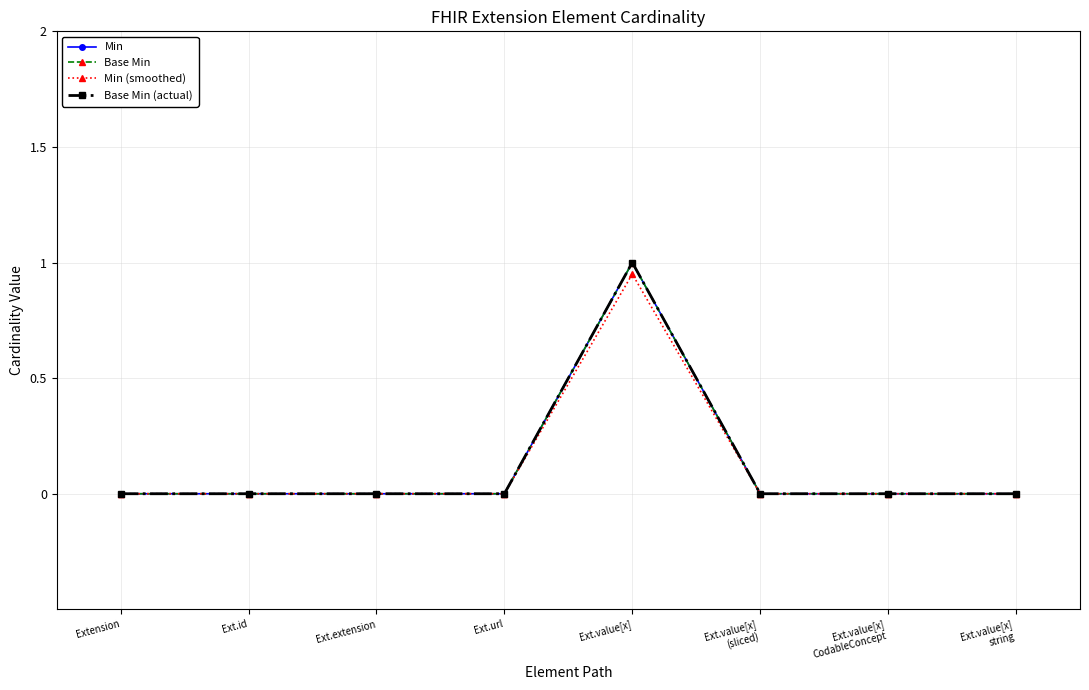

How many values in Min are above zero?

1